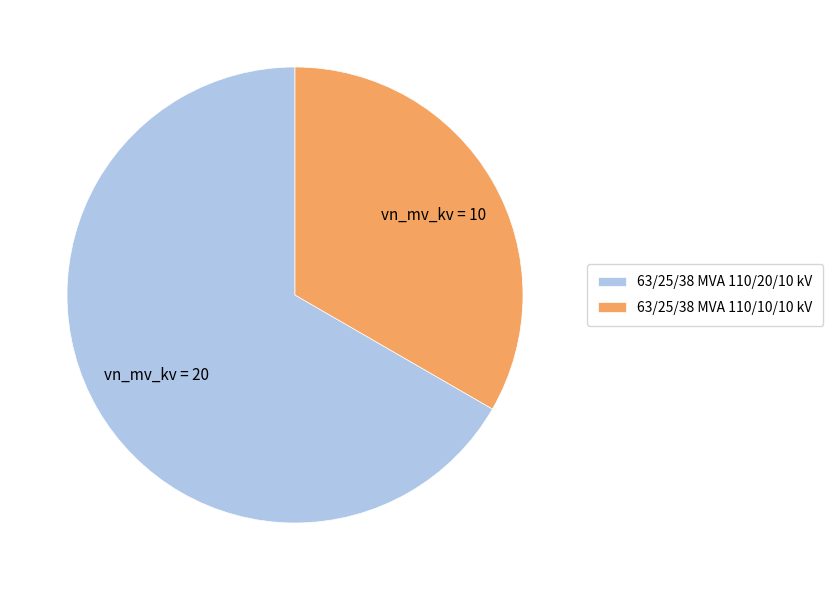

Is there a majority slice in this chart?

Yes